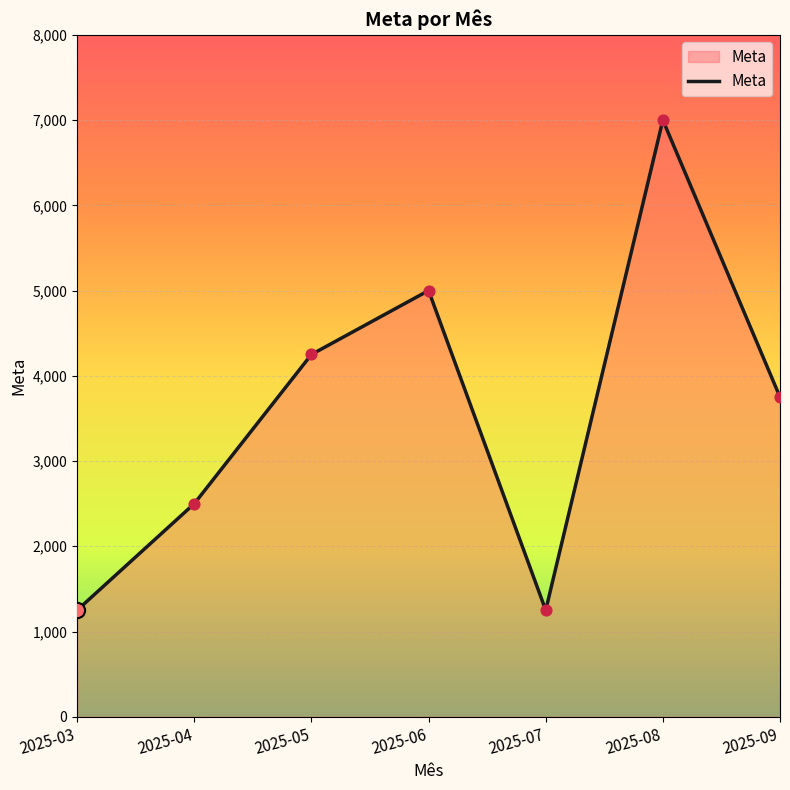

Approximately how many times larger is the value at 2025-04 compared to 2025-07?

2.0